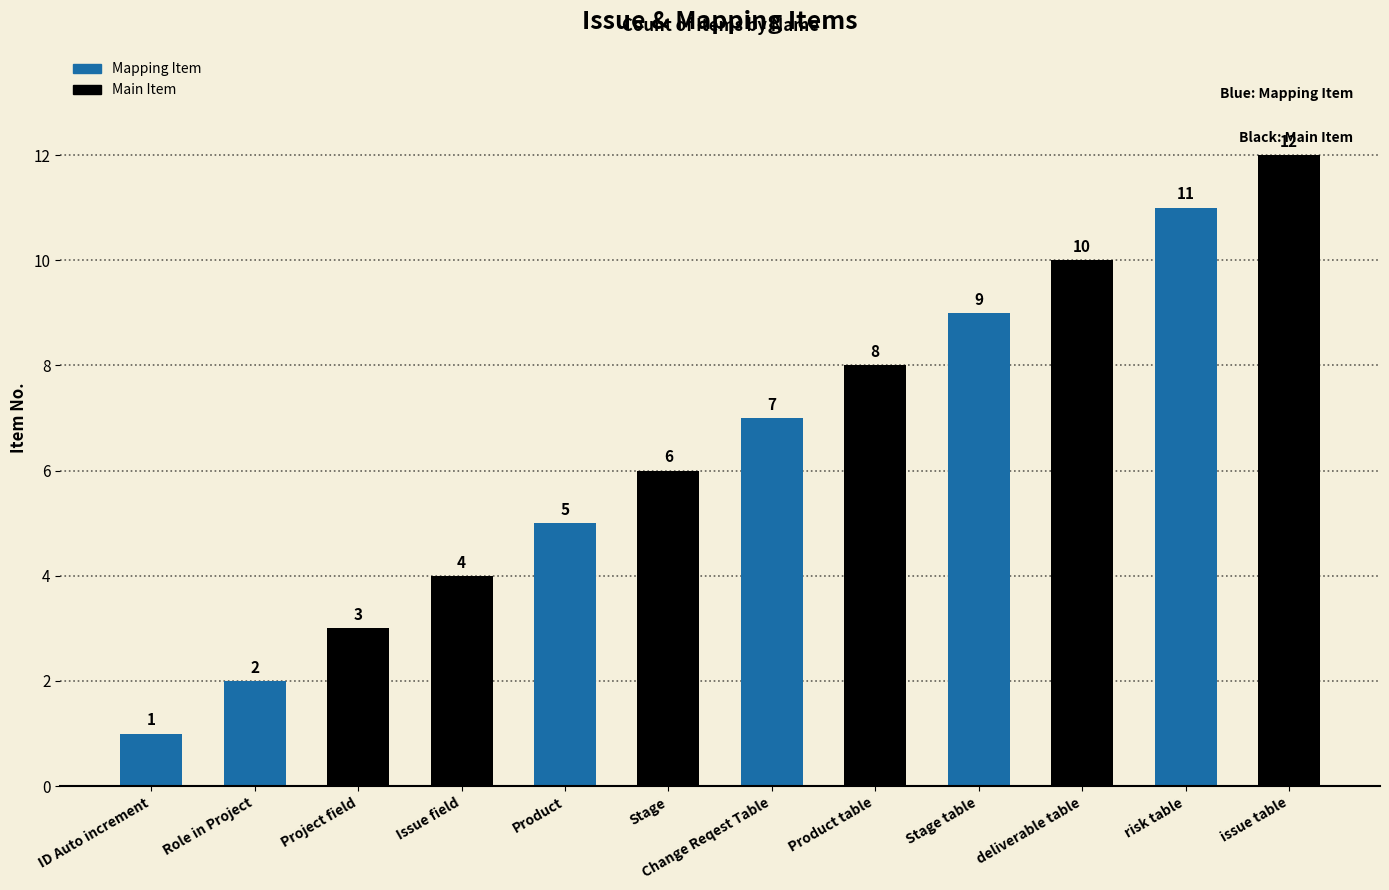

How many values are below 7?

6